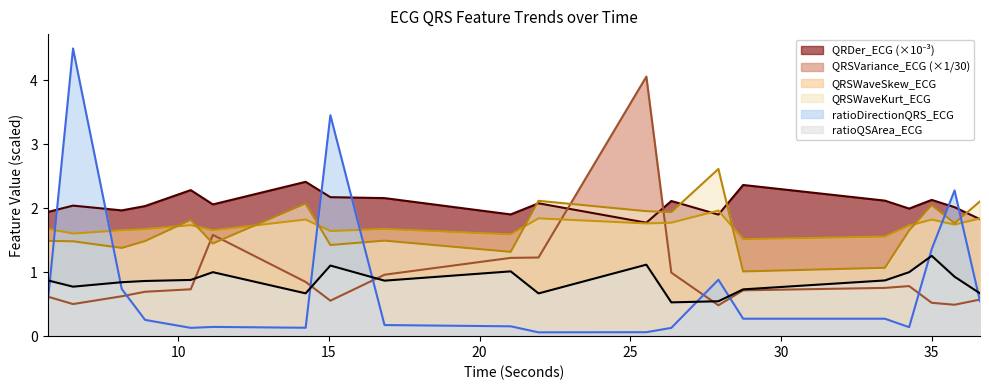

What are all the series names shown in the legend?

QRDer_ECG, QRSVariance_ECG, QRSWaveSkew_ECG, QRSWaveKurt_ECG, ratioDirectionQRS_ECG, ratioQSArea_ECG